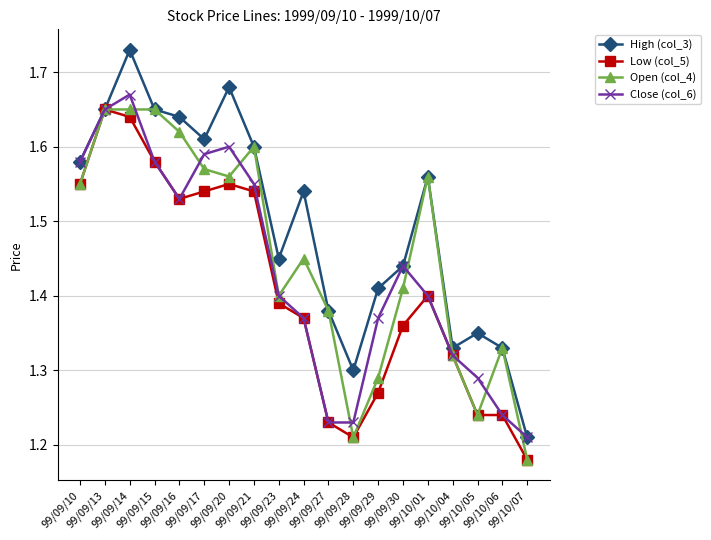

Rank the series by their average value, from highest to lowest.

High (col_3), Open (col_4), Close (col_6), Low (col_5)